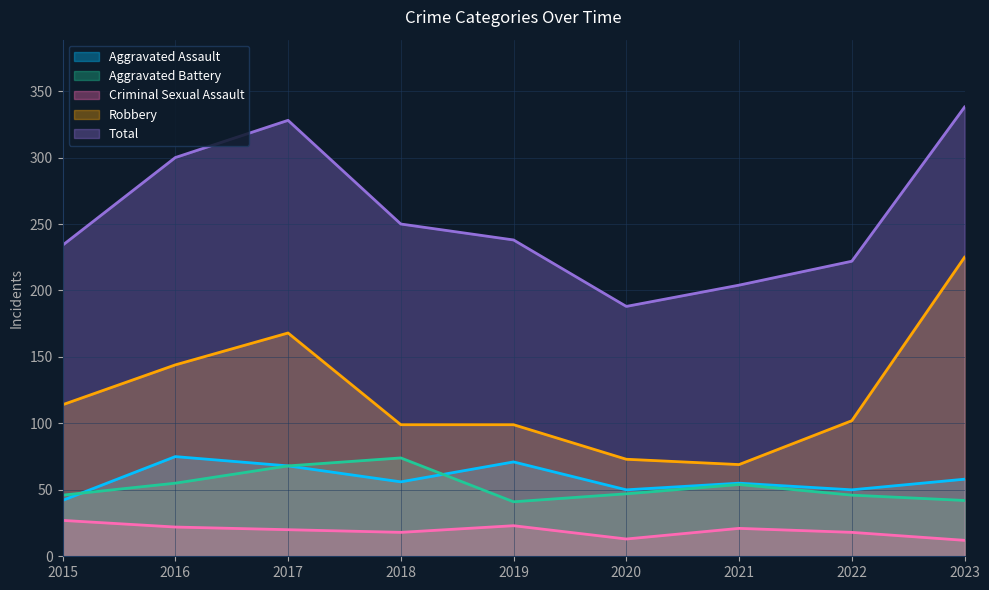

What is the value of the Aggravated Assault point at the 5th from the left?

71